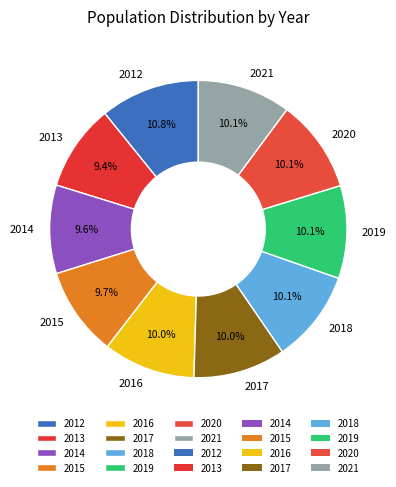

Is there a majority slice in this chart?

No